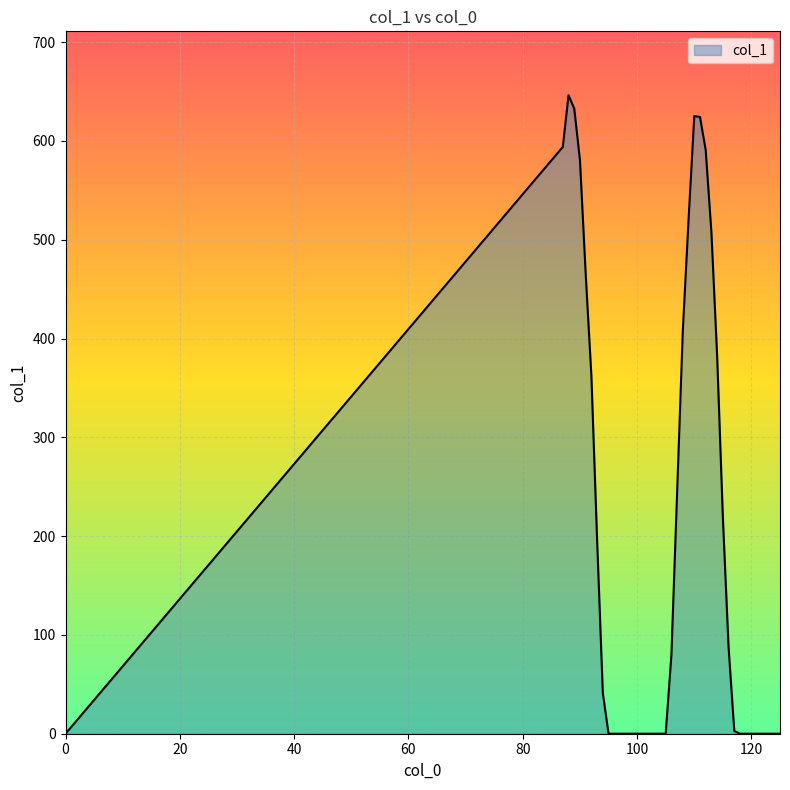

What is the difference between the maximum and minimum values?

646.4